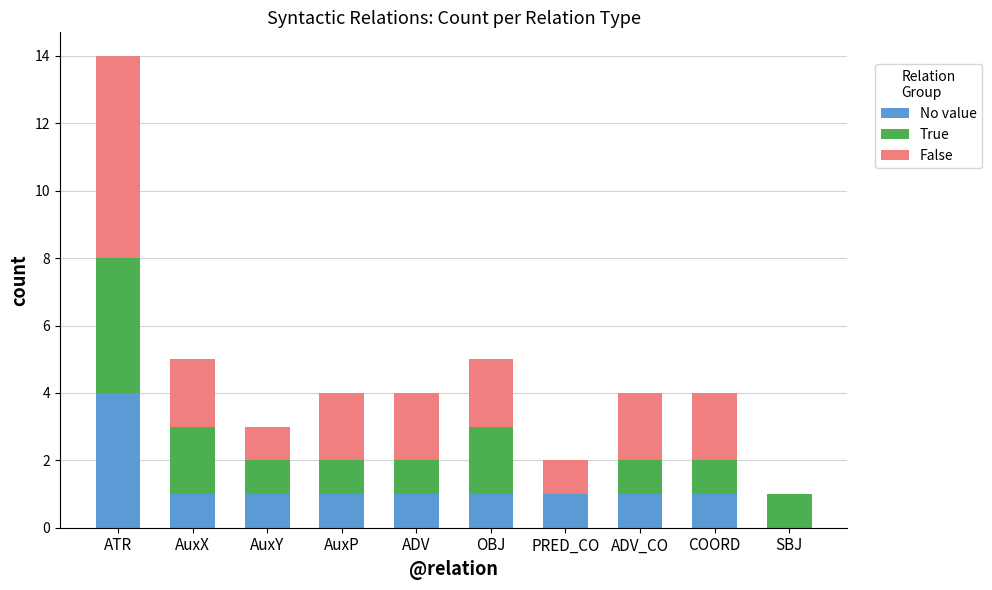

Reading left to right, list the values for the No value series.

ATR=4	AuxX=1	AuxY=1	AuxP=1	ADV=1	OBJ=1	PRED_CO=1	ADV_CO=1	COORD=1	SBJ=0